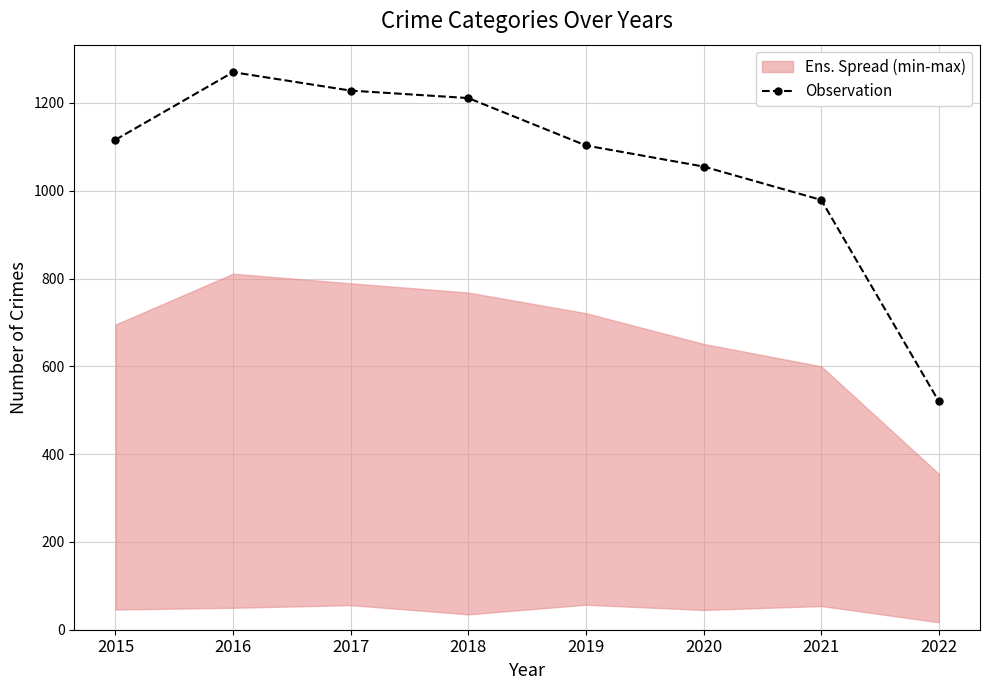

Where is the first local maximum?

2016